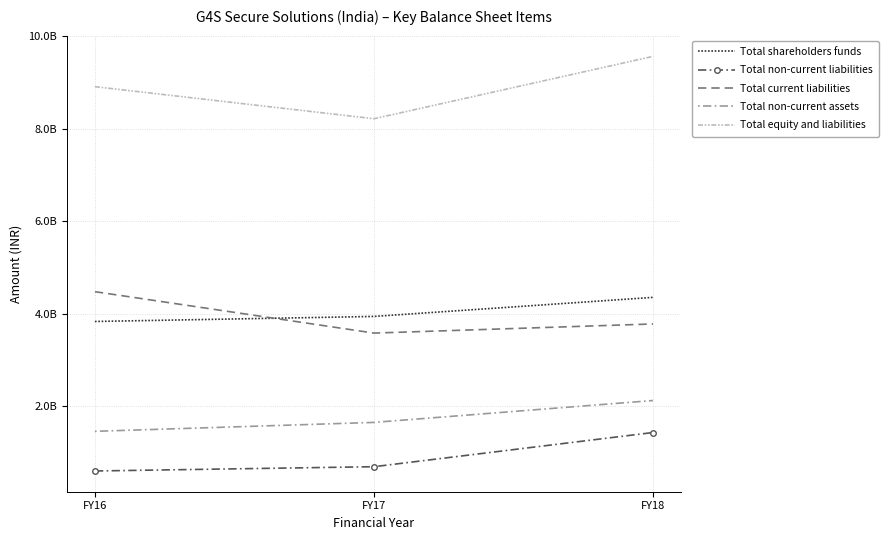

What is the difference between the Total equity and liabilities values at FY16 and FY17?

693400000